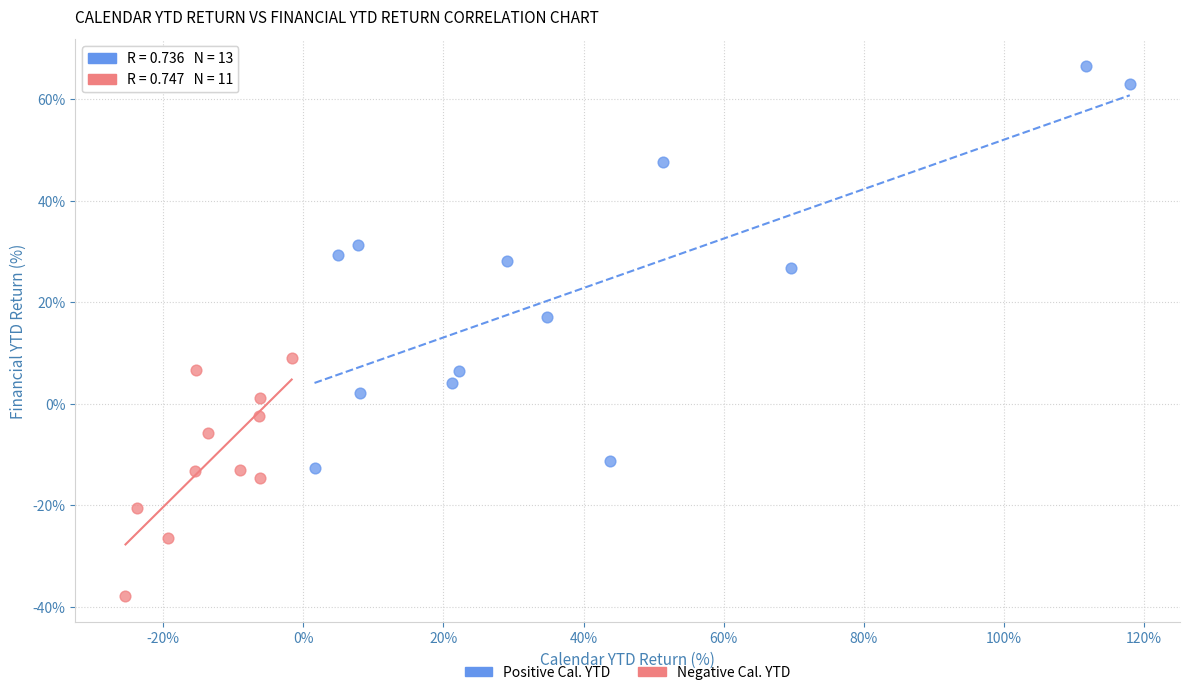

Which series reaches the minimum Y coordinate?

Negative Cal. YTD